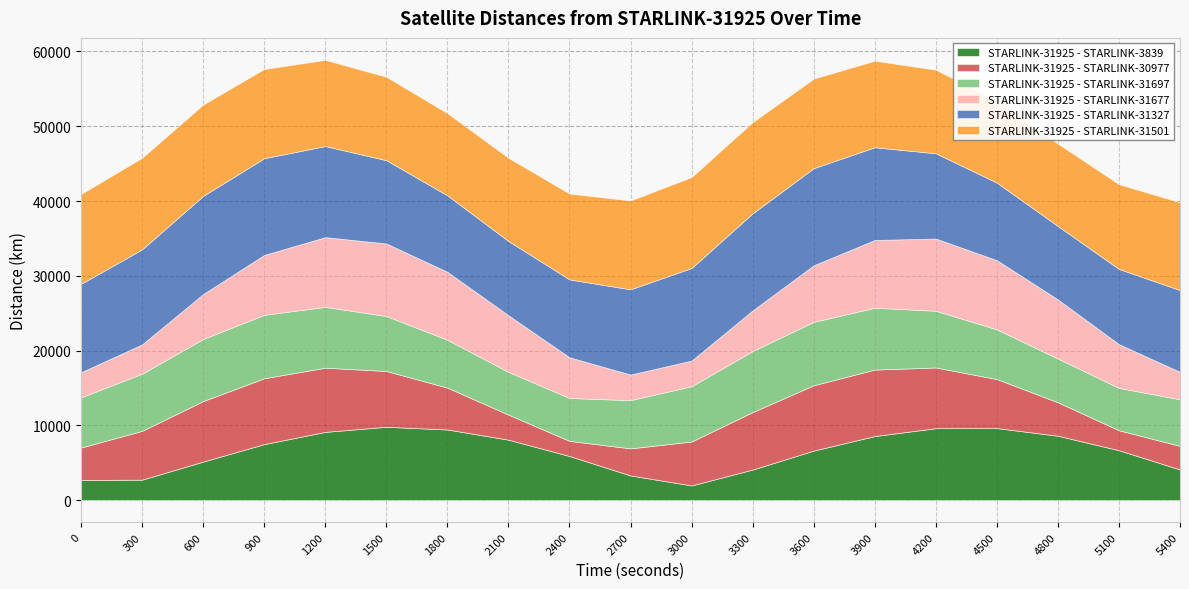

The value of STARLINK-31925 - STARLINK-31501 at 300 is 7341.3. True or false?

False